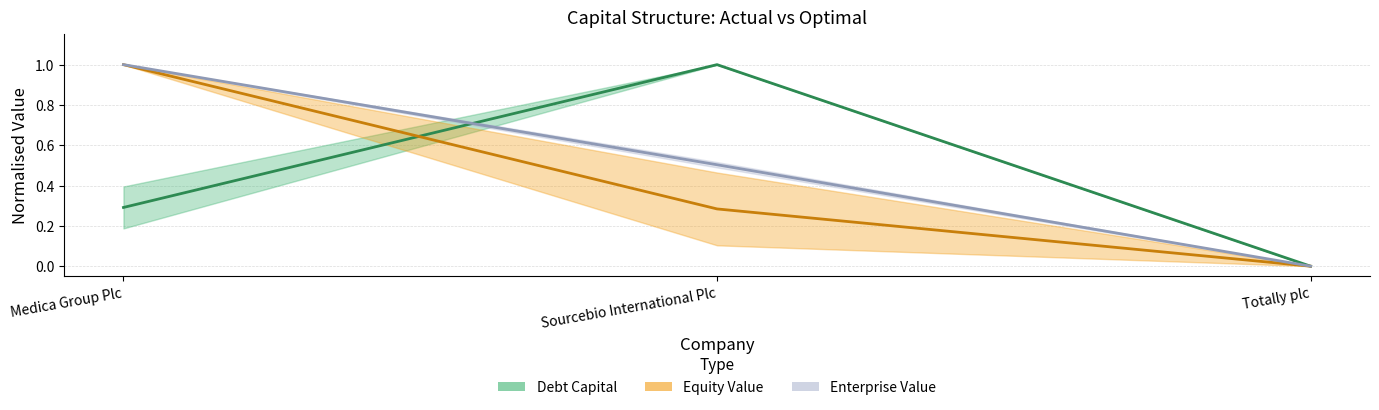

Reading right to left, extract all data points from this chart.

actual_debt_capital: 0.0	1.0	0.3
actual_equity_value: 0.0	0.5	1.0
optimal_equity_value: 0.0	0.3	1.0